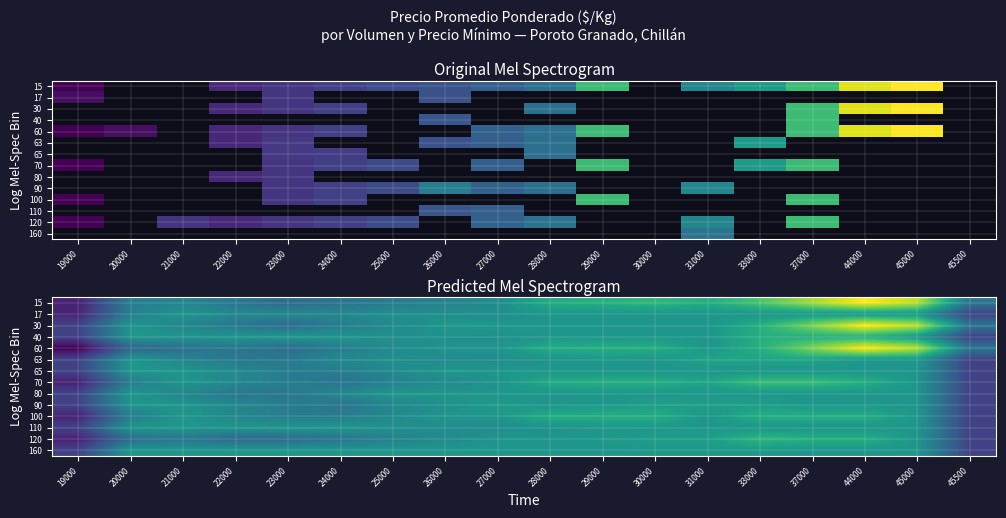

What is the spread (max minus min) of values at 45000?

439.1